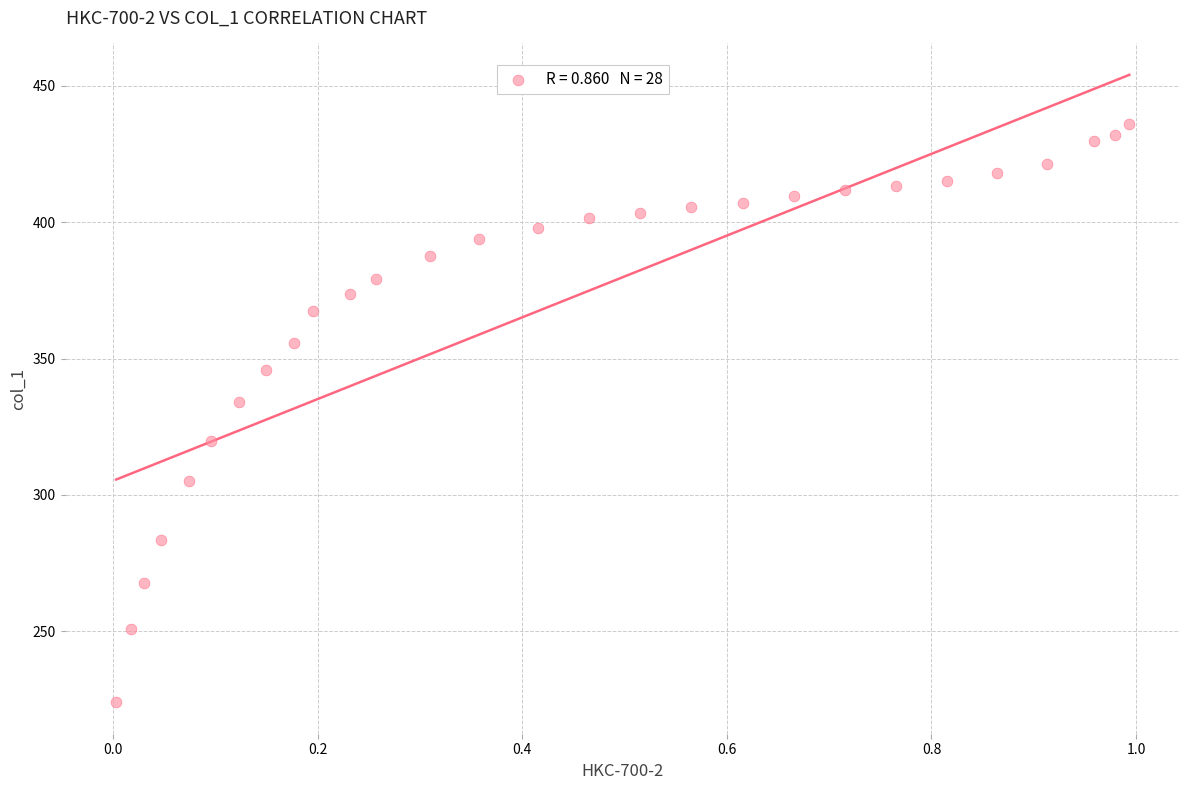

What is the range of X values (max minus min)?

1.0